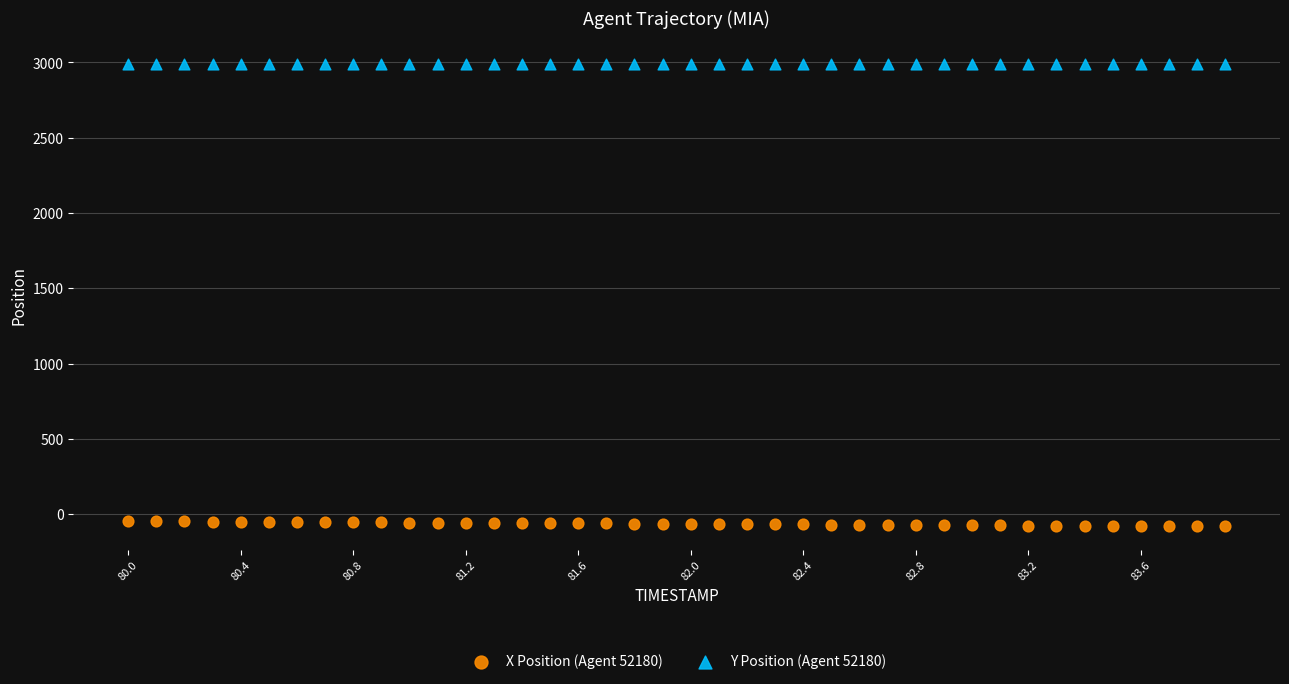

What is the X range (max minus min) for the scatter plot?

3.9